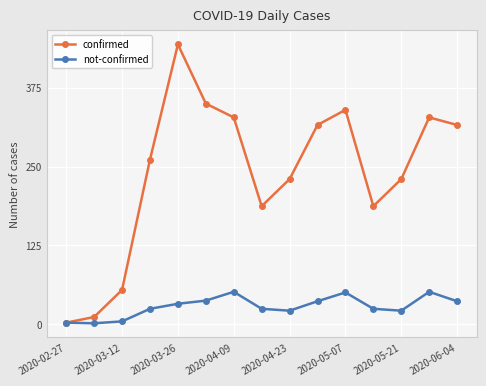

Which series has the widest spread of values?

confirmed